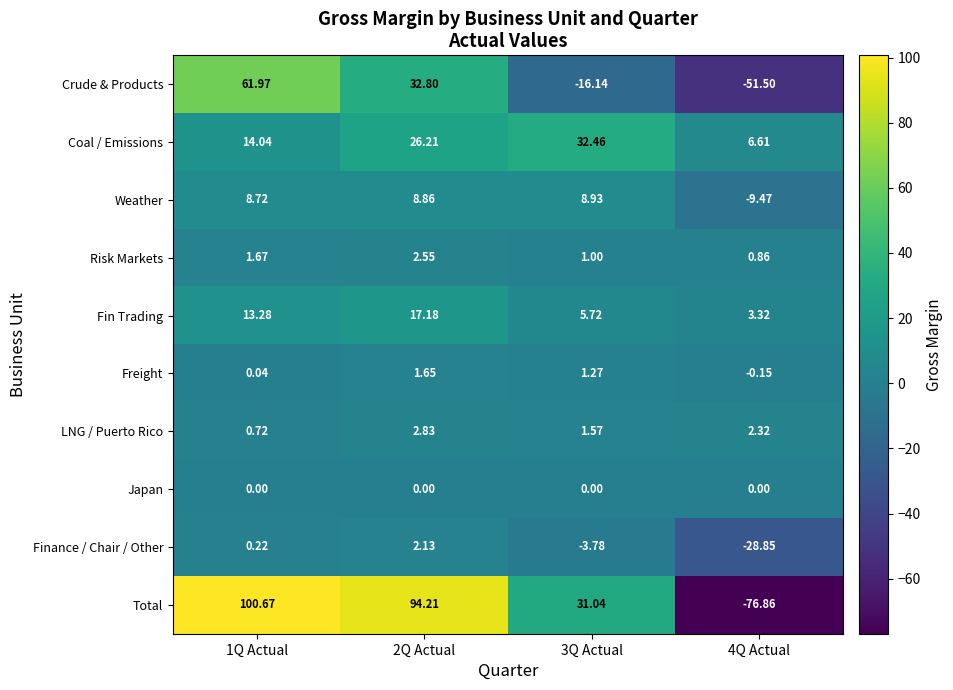

Which series has the largest total across all categories?

Total